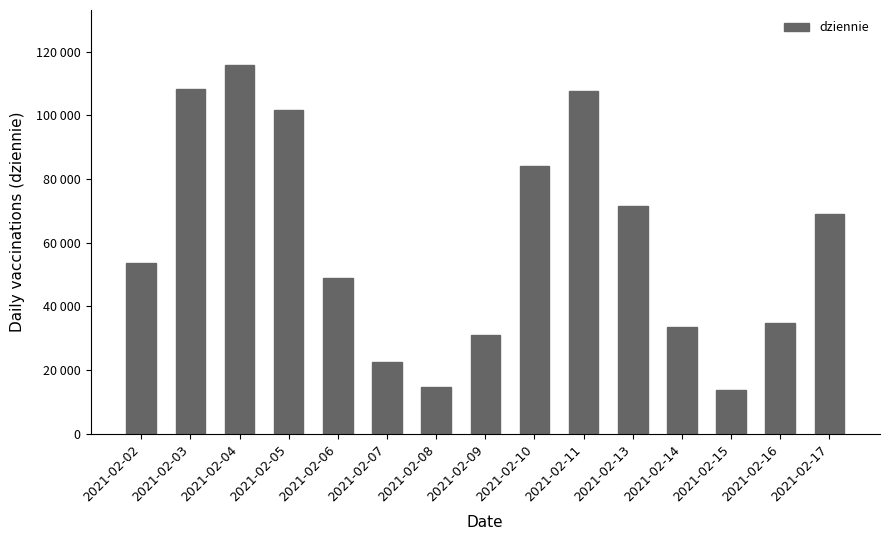

Rank the categories by value from lowest to highest.

2021-02-15, 2021-02-08, 2021-02-07, 2021-02-09, 2021-02-14, 2021-02-16, 2021-02-06, 2021-02-02, 2021-02-17, 2021-02-13, 2021-02-10, 2021-02-05, 2021-02-11, 2021-02-03, 2021-02-04